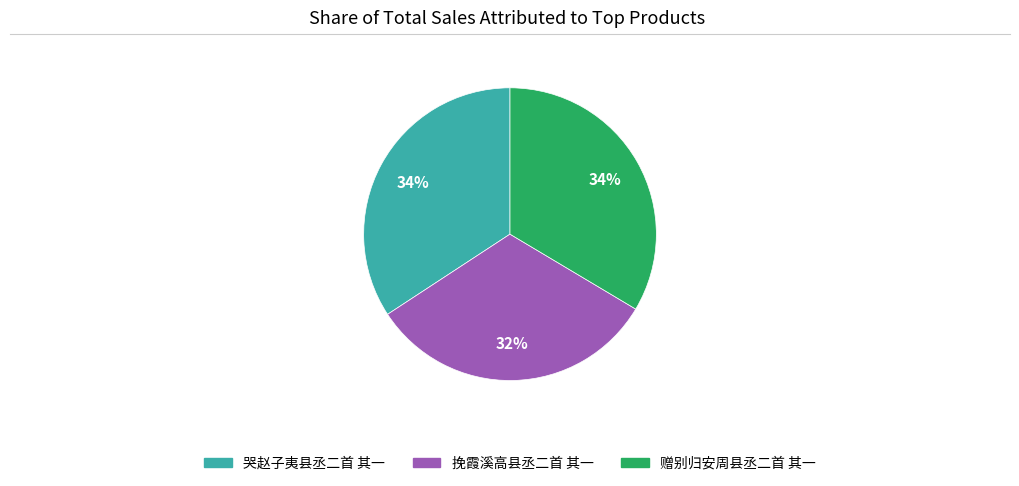

To the nearest percent, what is the difference between the largest and smallest slice percentages?

2%